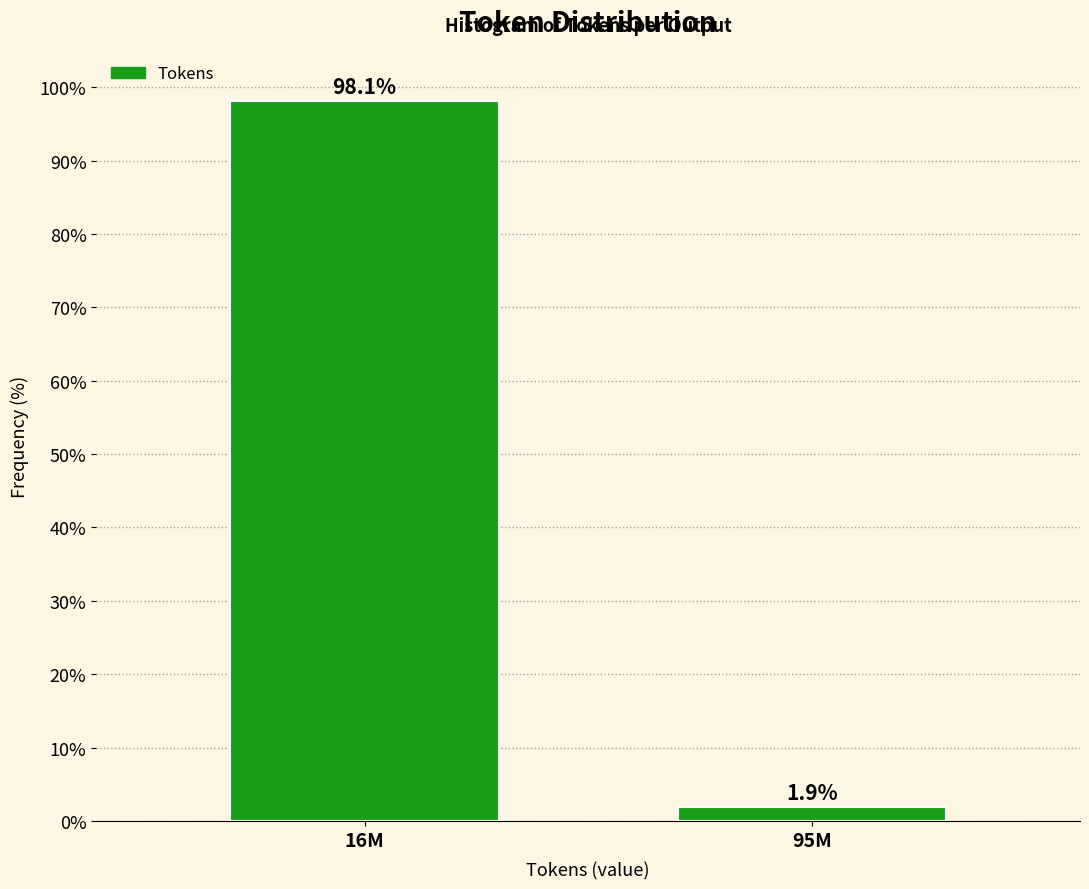

Reading left to right, transcribe all the data shown in this chart.

16M=98.1	95M=1.9